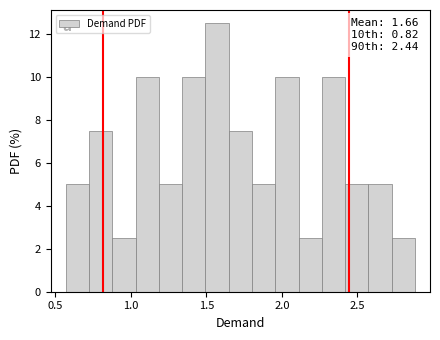

Read against the x-axis, roughly where is the centre of the tallest bar?

1.55